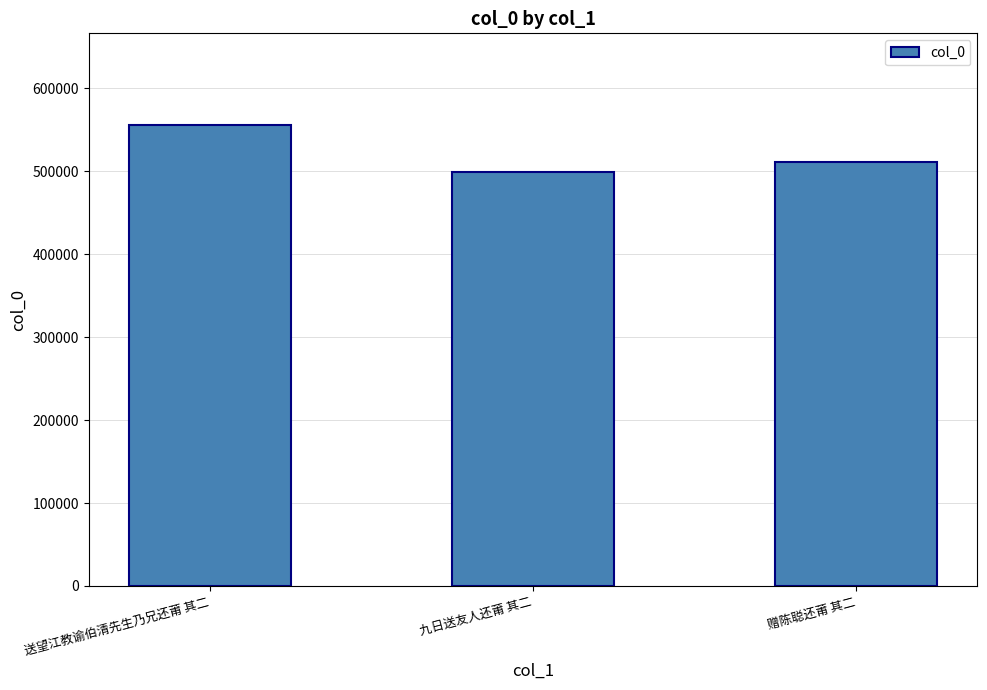

Reading left to right, transcribe all the data shown in this chart.

555359	499146	511363